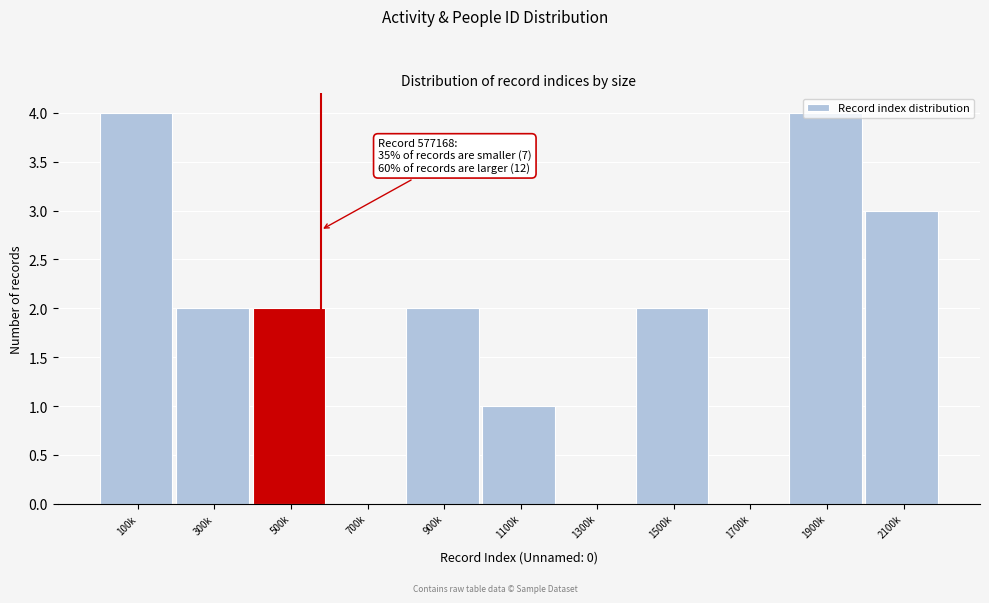

What is the sum of the values at 1500k and 500k?

4